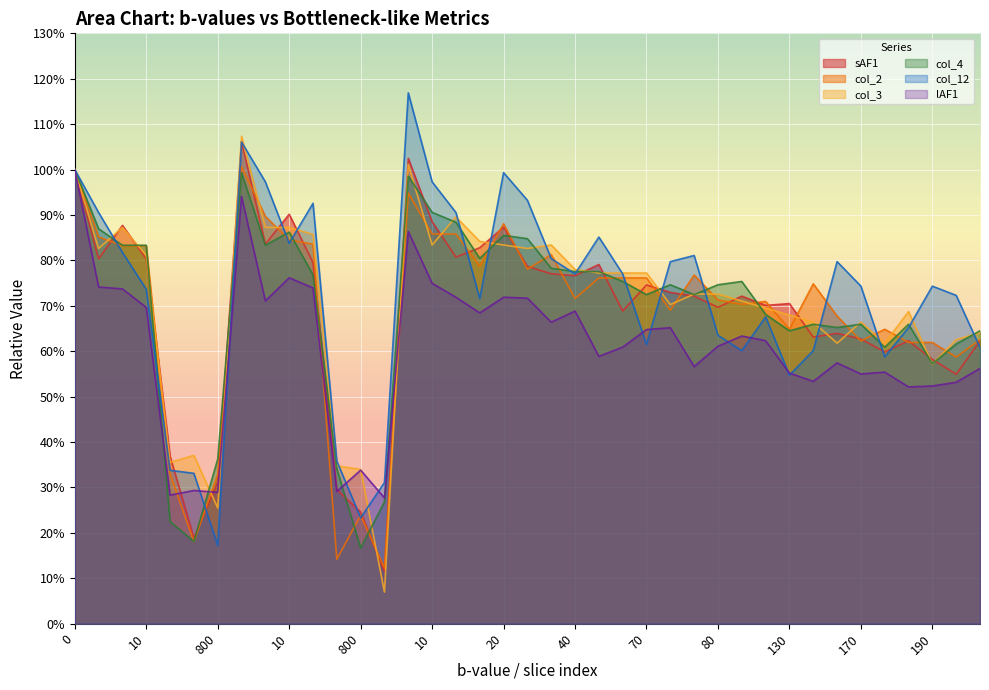

Reading left to right, transcribe all the data shown in this chart.

sAF1: 1.0	0.8	0.9	0.8	0.4	0.2	0.3	1.1	0.8	0.9	0.8	0.3	0.2	0.1	1.0	0.9	0.8	0.8	0.9	0.8	0.8	0.8	0.8	0.7	0.7	0.7	0.7	0.7	0.7	0.7	0.7	0.6	0.6	0.6	0.6	0.6	0.6	0.5	0.6
col_2: 1.0	0.9	0.8	0.8	0.3	0.2	0.3	1.0	0.9	0.8	0.8	0.1	0.2	0.1	0.9	0.9	0.9	0.8	0.9	0.8	0.8	0.7	0.8	0.8	0.8	0.7	0.8	0.7	0.7	0.7	0.6	0.7	0.7	0.6	0.6	0.6	0.6	0.6	0.6
col_3: 1.0	0.8	0.9	0.8	0.4	0.4	0.3	1.1	0.9	0.9	0.9	0.3	0.3	0.1	1.0	0.8	0.9	0.8	0.8	0.8	0.8	0.8	0.8	0.8	0.8	0.7	0.7	0.7	0.7	0.7	0.7	0.7	0.6	0.7	0.6	0.7	0.6	0.6	0.6
col_4: 1.0	0.9	0.8	0.8	0.2	0.2	0.4	1.0	0.8	0.9	0.8	0.3	0.2	0.3	1.0	0.9	0.9	0.8	0.9	0.8	0.8	0.8	0.8	0.8	0.7	0.7	0.7	0.7	0.8	0.7	0.6	0.7	0.7	0.7	0.6	0.7	0.6	0.6	0.6
col_12: 1.0	0.9	0.8	0.7	0.3	0.3	0.2	1.1	1.0	0.8	0.9	0.4	0.2	0.3	1.2	1.0	0.9	0.7	1.0	0.9	0.8	0.8	0.9	0.8	0.6	0.8	0.8	0.6	0.6	0.7	0.5	0.6	0.8	0.7	0.6	0.7	0.7	0.7	0.6
lAF1: 1.0	0.7	0.7	0.7	0.3	0.3	0.3	0.9	0.7	0.8	0.7	0.3	0.3	0.3	0.9	0.7	0.7	0.7	0.7	0.7	0.7	0.7	0.6	0.6	0.6	0.7	0.6	0.6	0.6	0.6	0.6	0.5	0.6	0.5	0.6	0.5	0.5	0.5	0.6